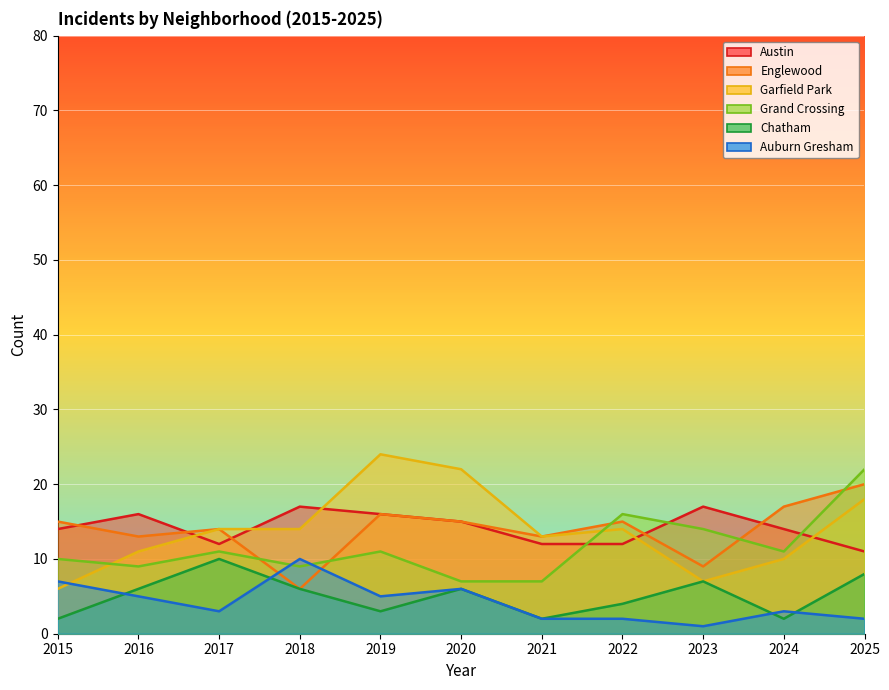

In Chatham, how many points are higher than both neighbors (excluding endpoints)?

3